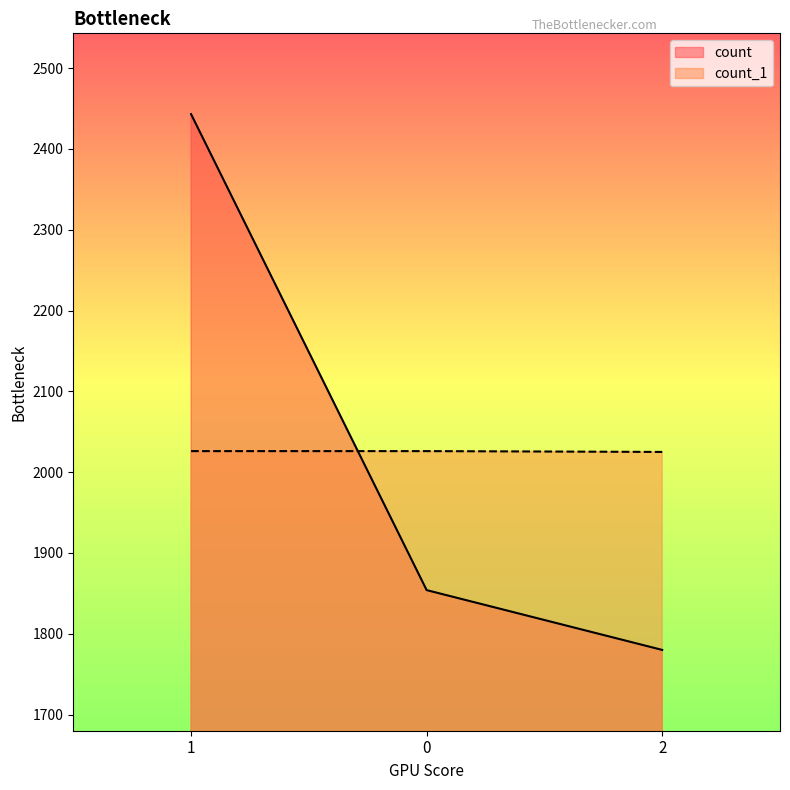

How many count_1 values are between 2025 and 2026?

3